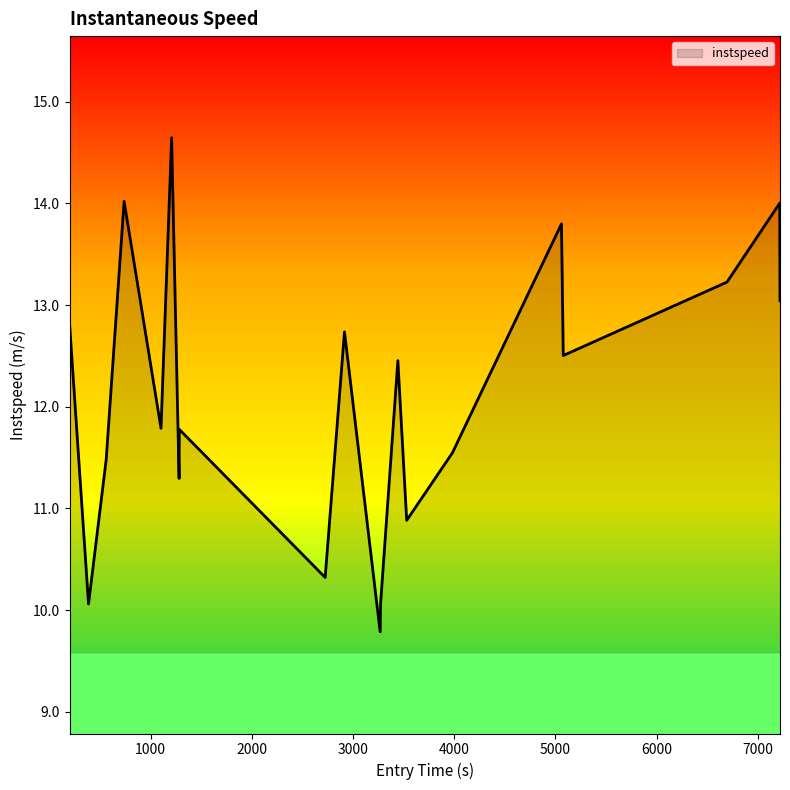

What is the maximum value shown in the chart?

14.6